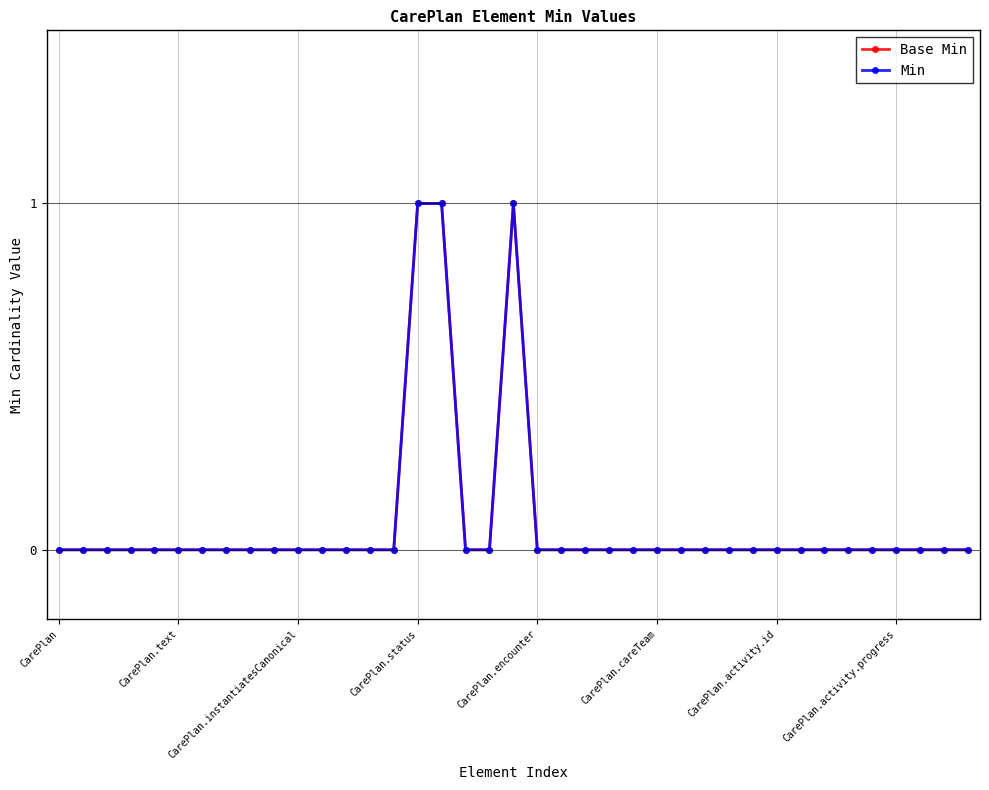

Does the chart have visible grid lines?

Yes